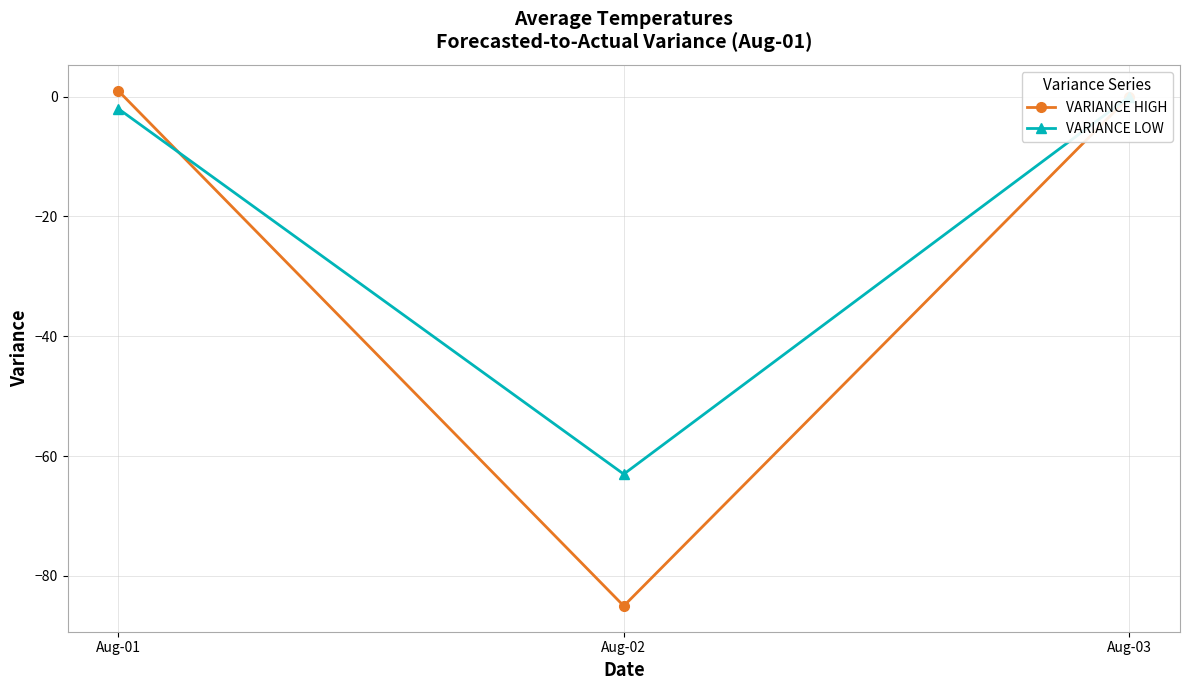

Where is VARIANCE LOW nearest to the value -31?

Aug-01